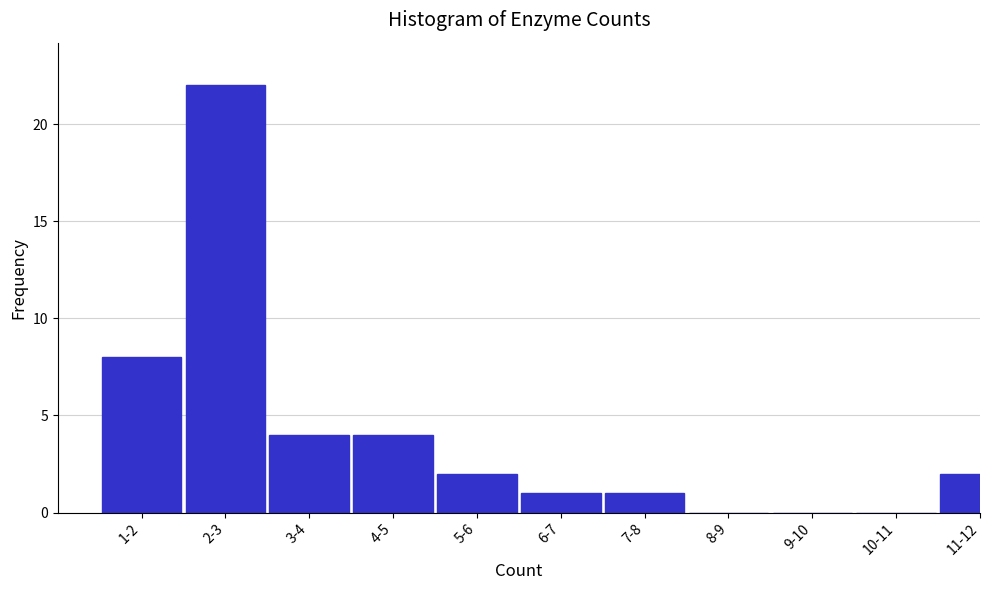

Reading left to right, transcribe all the data shown in this chart.

1-2=8	2-3=22	3-4=4	4-5=4	5-6=2	6-7=1	7-8=1	8-9=0	9-10=0	10-11=0	11-12=2